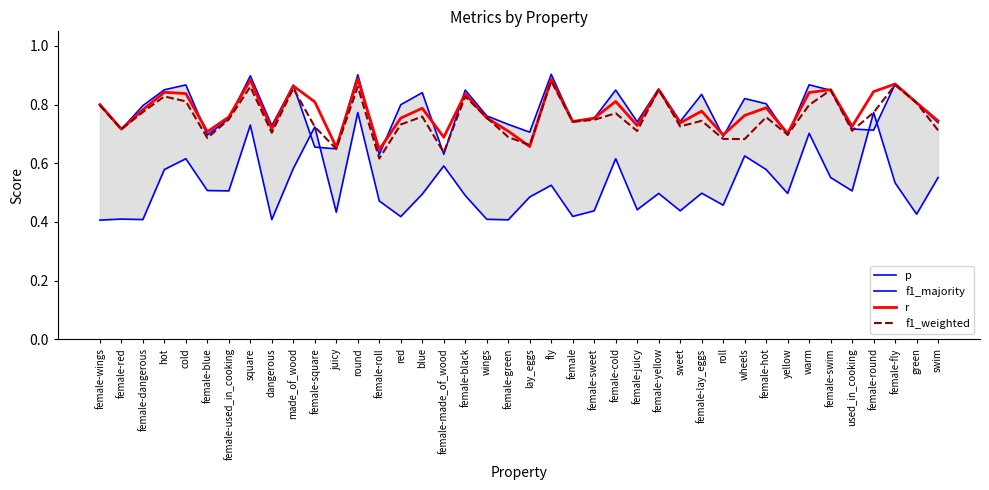

At which label does r reach its minimum?

female-roll